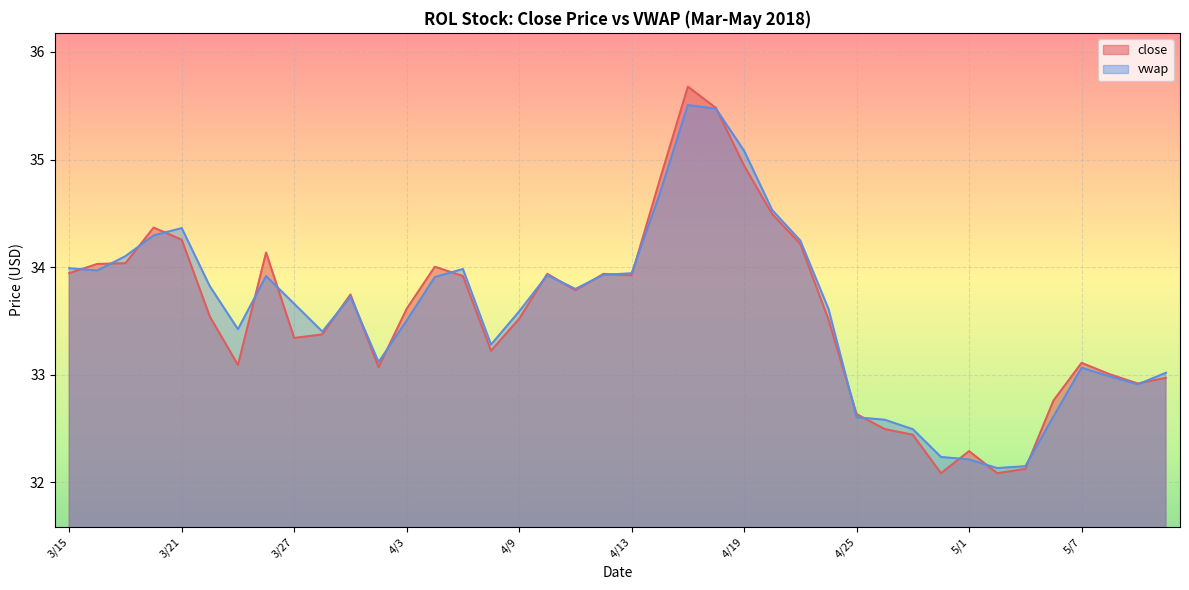

True or false: close has more than 2 points higher than both neighbors.

True